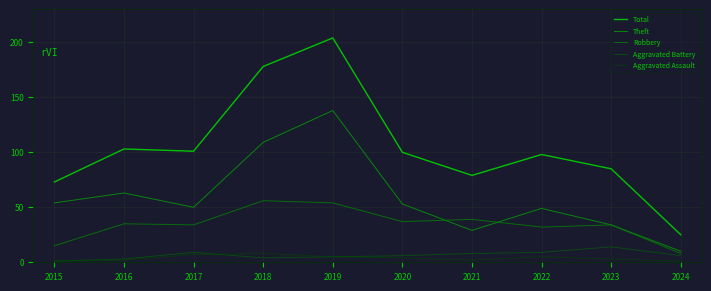

True or false: Theft and Aggravated Battery intersect in this chart.

False